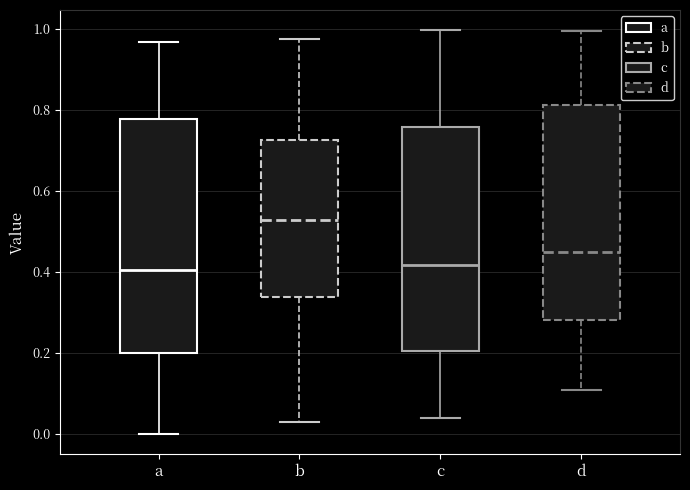

Where does the median line of the box for c sit on the y-axis? The values are not printed on the chart, so give them approximately, as read against the axis.

0.42